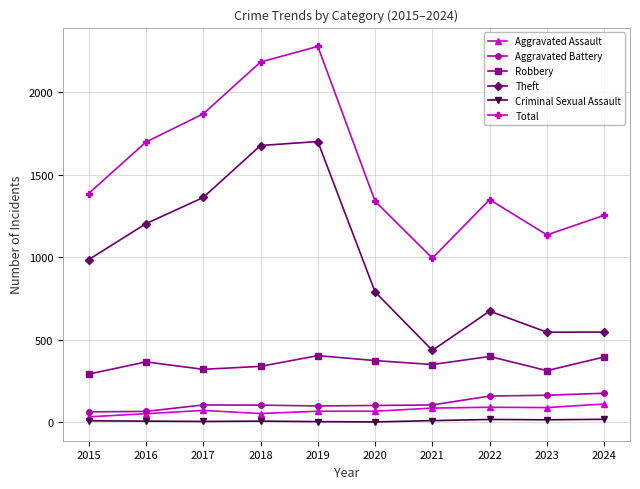

How many lines are shown in the chart?

6